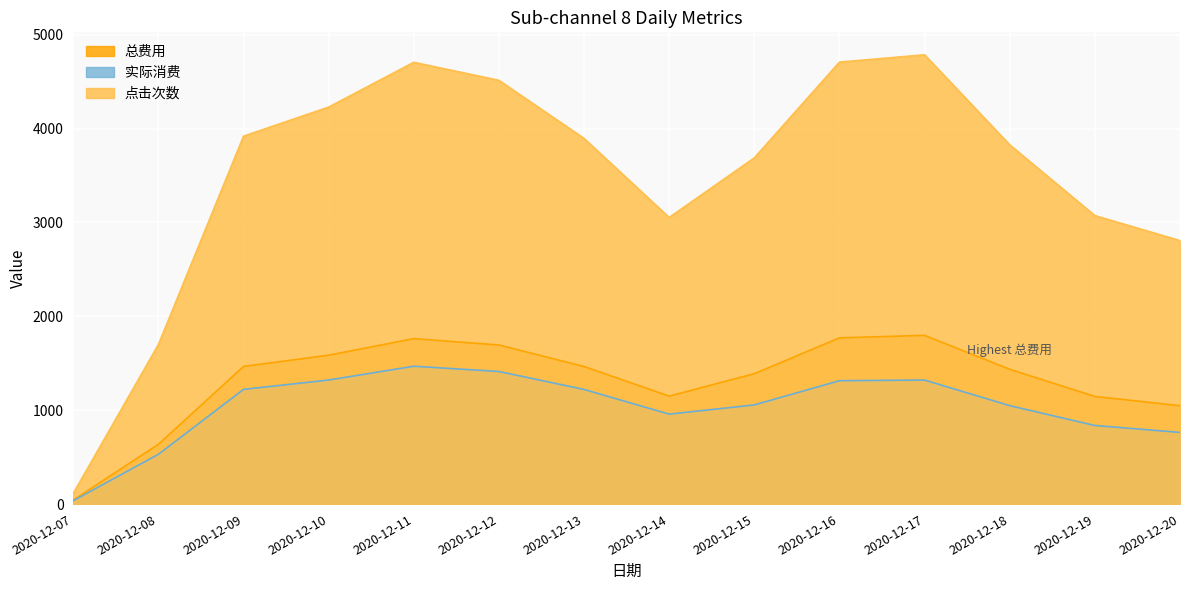

True or false: 总费用 and 点击次数 cross at least once.

False